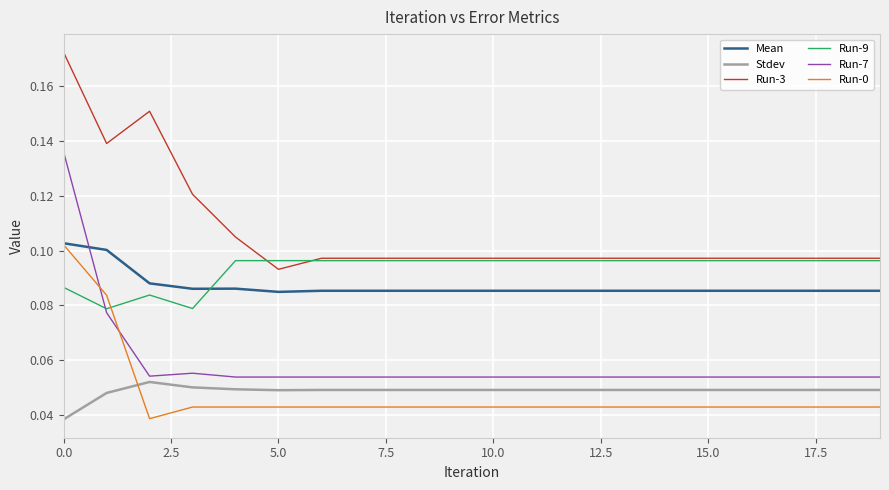

True or false: Run-7 and Run-3 intersect in this chart.

False